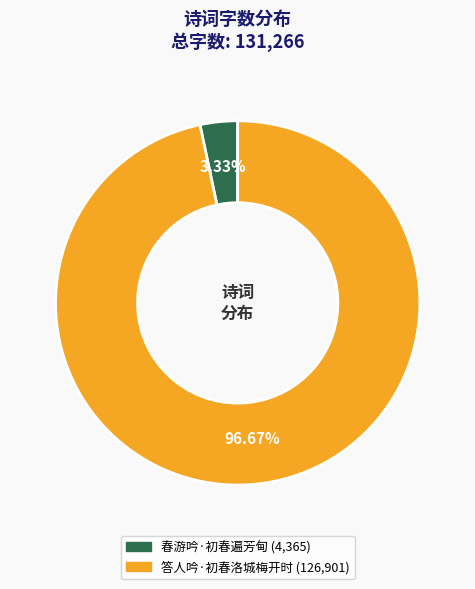

To the nearest percent, what is the difference between the 答人吟·初春洛城梅开时 and 春游吟·初春遍芳甸 slice percentages?

93%